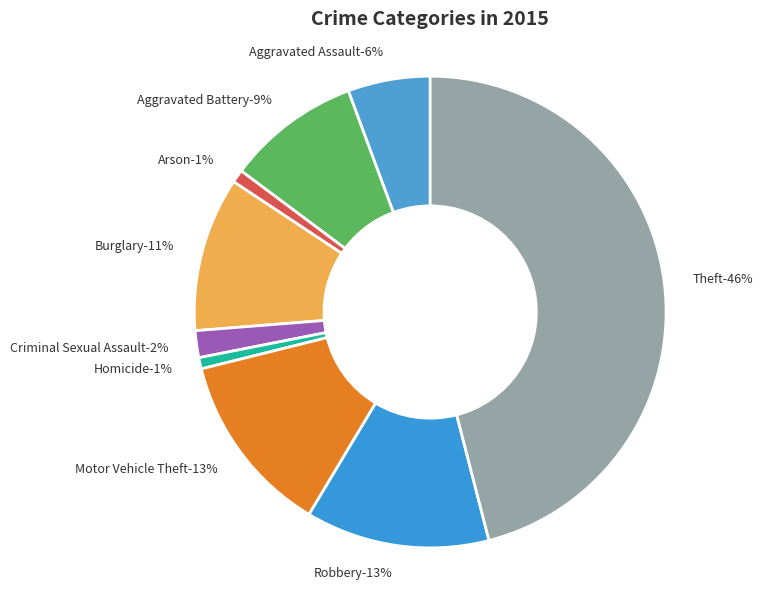

To the nearest percent, what percentage of the pie is Arson?

1%